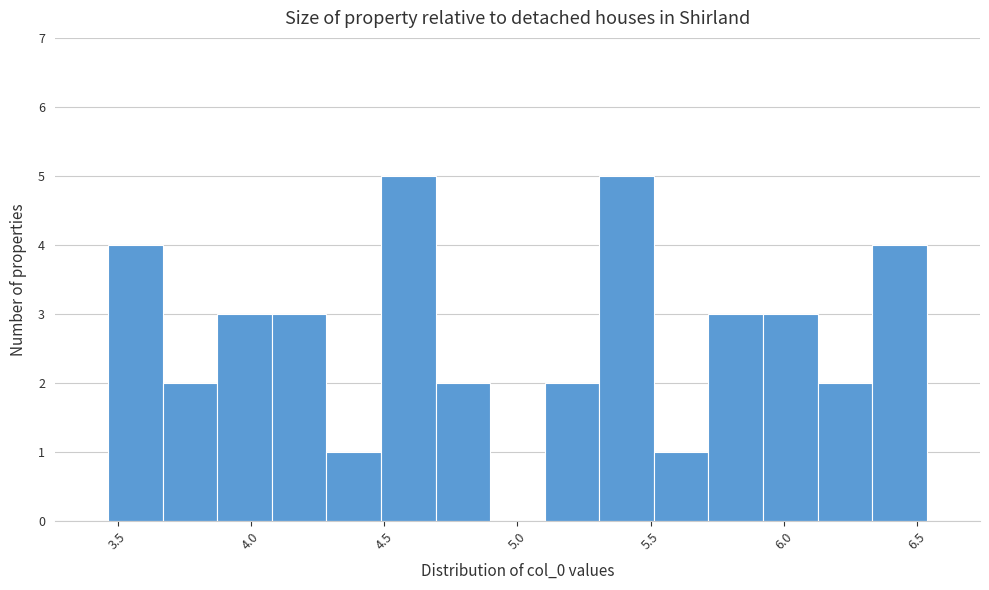

How tall is the bar that spans 3.45 to 3.65 on the x-axis? Neither the bar edges nor the heights are printed on the chart, so give them approximately, as read against the axes.

4